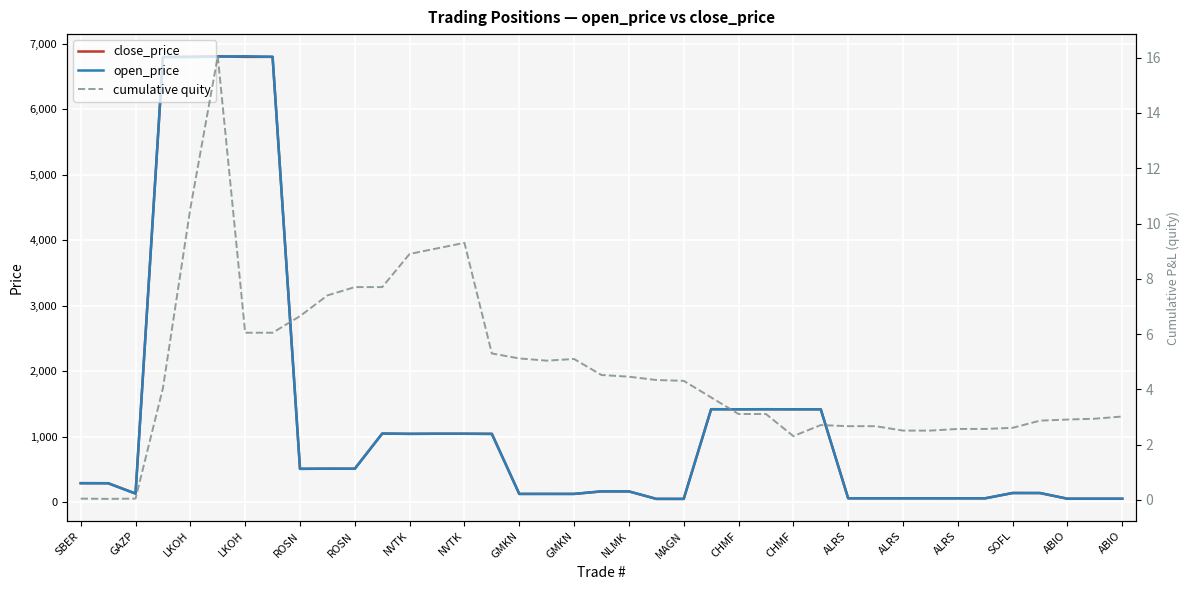

Which series changed the most between ROSN and MAGN?

close_price